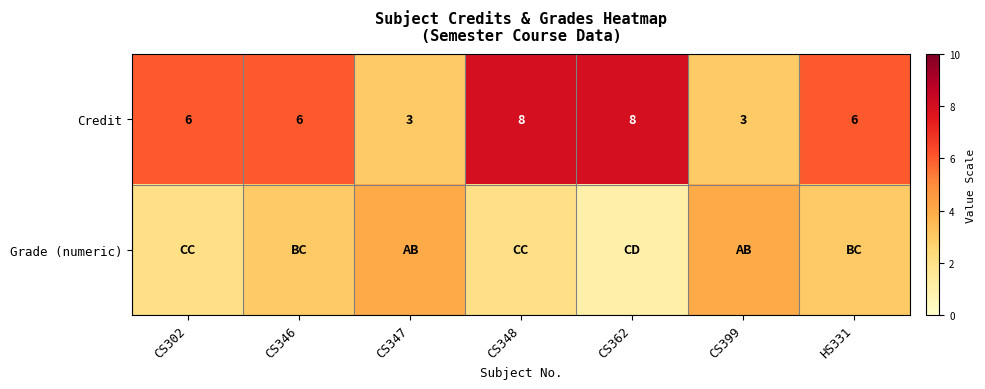

What is the difference between the second highest and second lowest values in the Credit series?

5